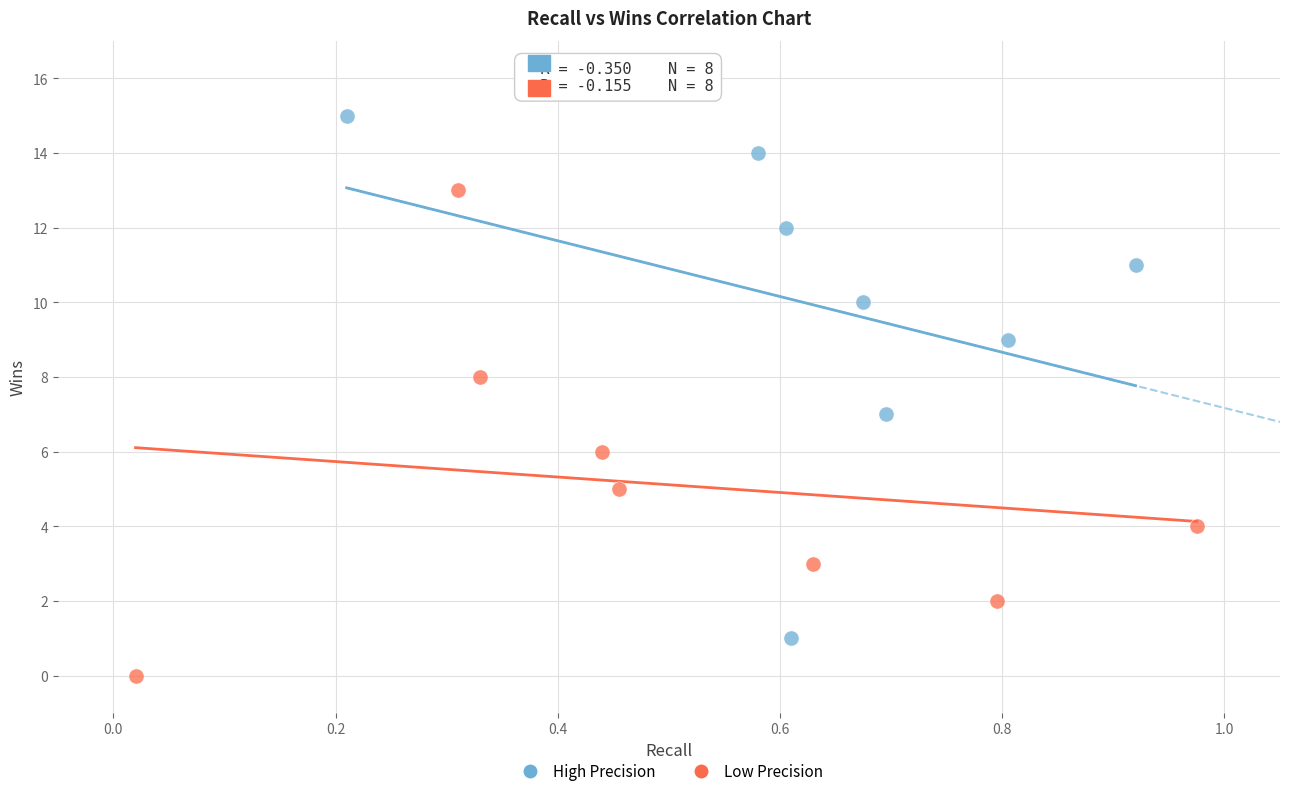

What are all the series names shown in the legend?

High Precision, Low Precision